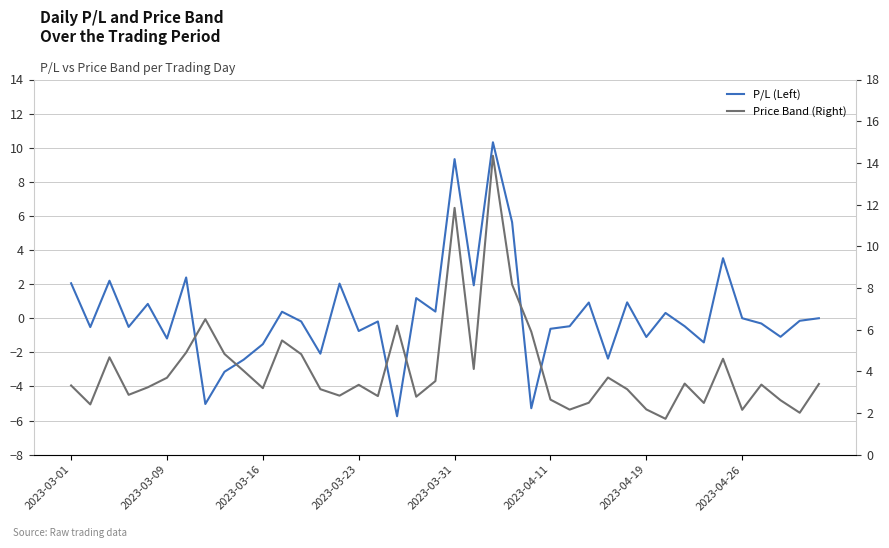

What is the sum of the P/L (Left) values at 33 and 2023-04-19?

1.0